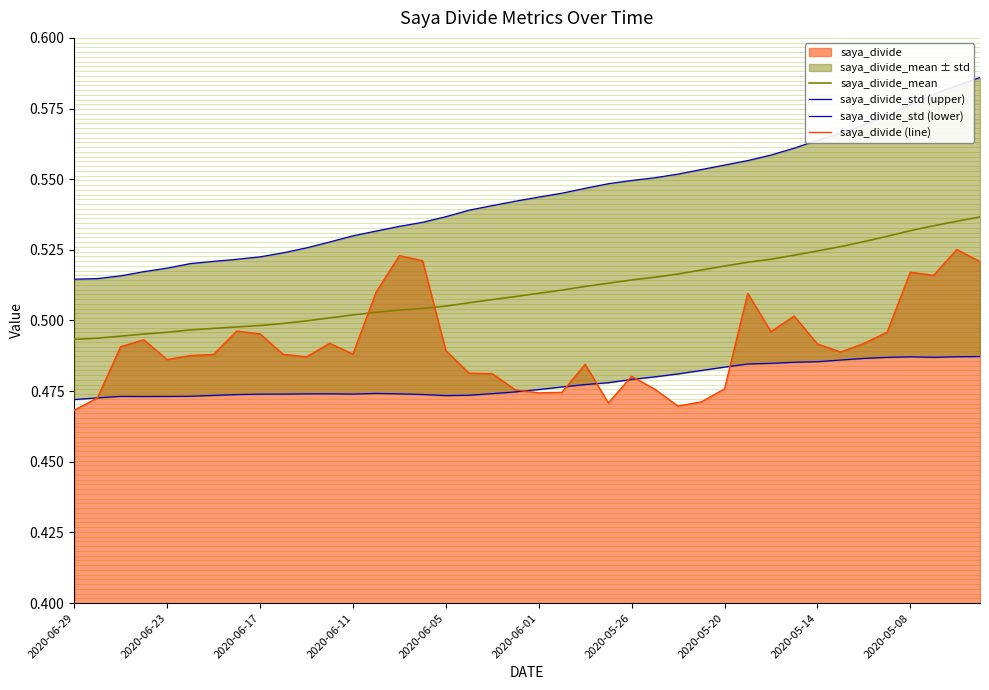

Is it true that saya_divide_mean equals 0.2 at 2020-06-23?

False